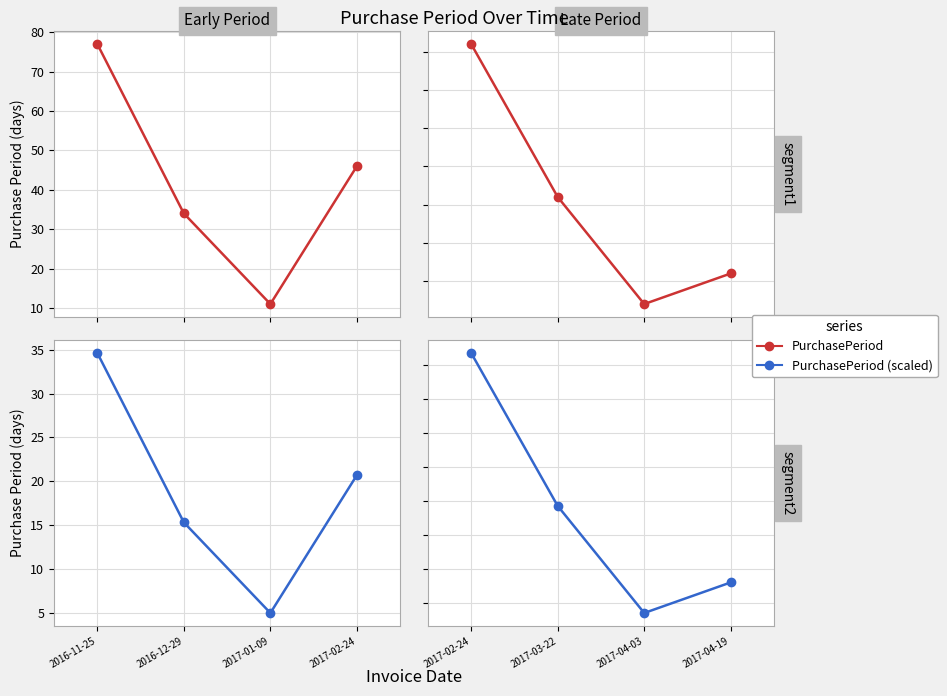

At 2017-02-24, list the series in order from smallest to largest.

PurchasePeriod (scaled), PurchasePeriod